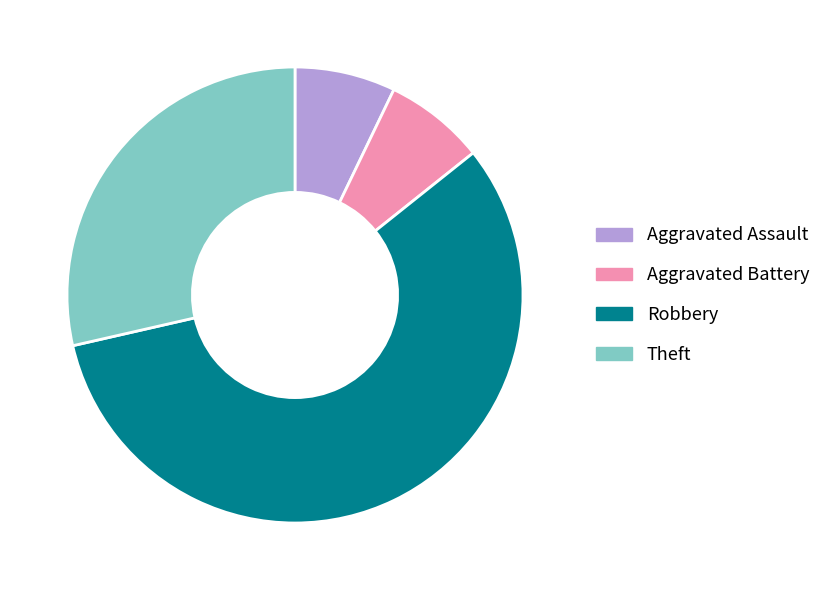

Which slice is the largest?

Robbery